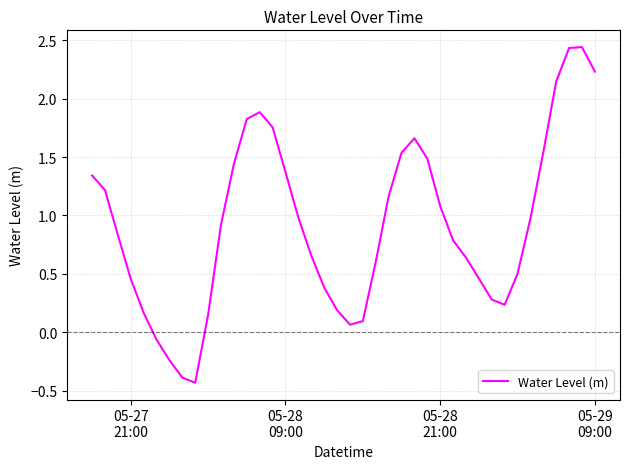

What is the difference between the maximum and minimum values?

2.9